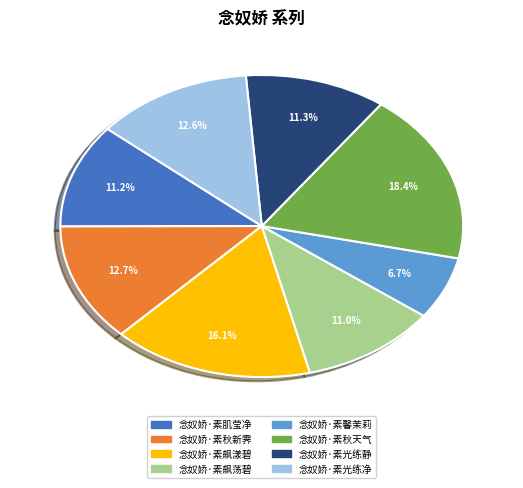

Between 念奴娇·素飙荡碧 and 念奴娇·素光练净, which is larger?

念奴娇·素光练净